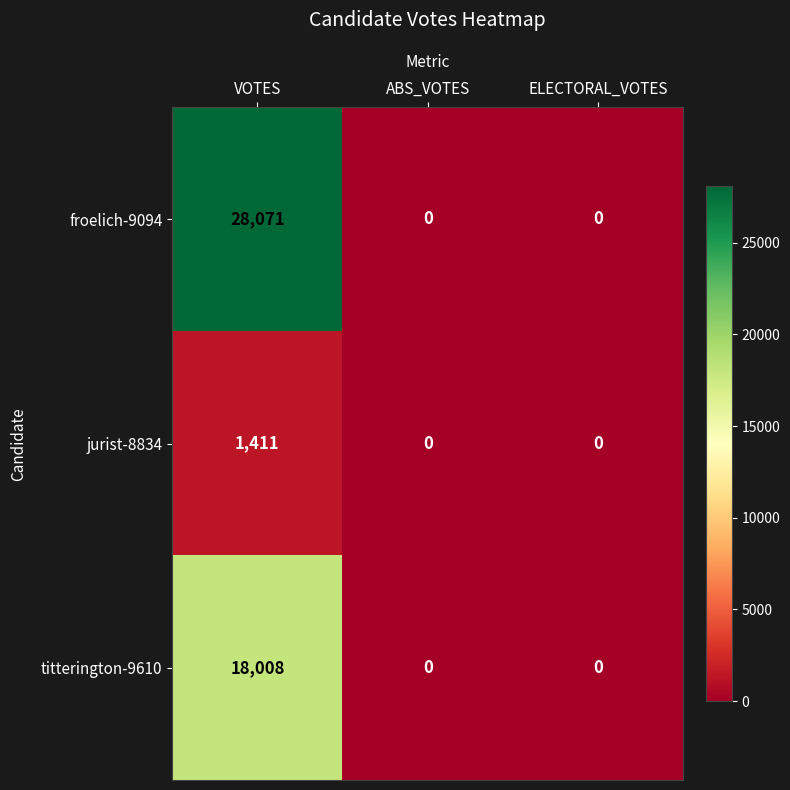

Is it true that froelich-9094 equals 0 at ELECTORAL_VOTES?

True